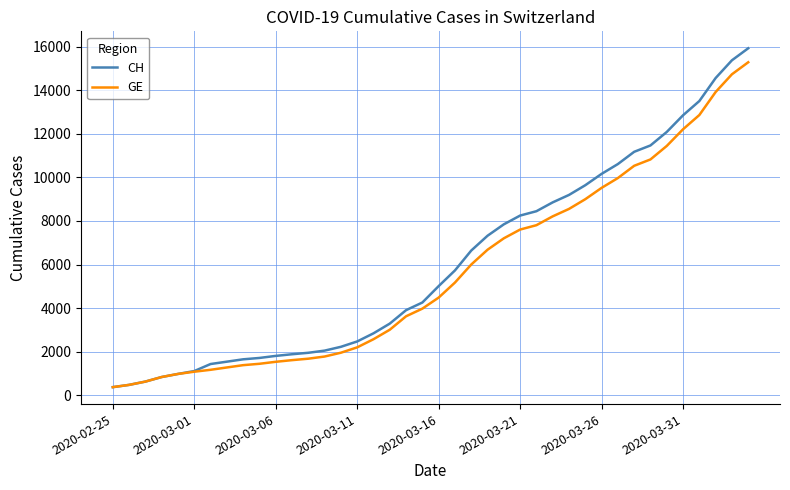

What is the smallest value displayed?

375